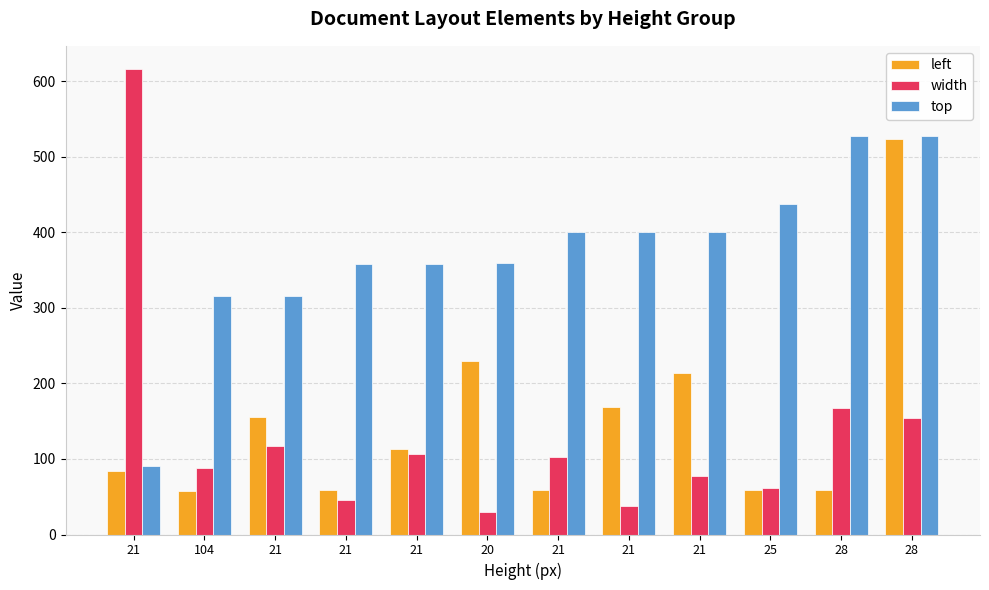

Count the number of data series in this chart.

3